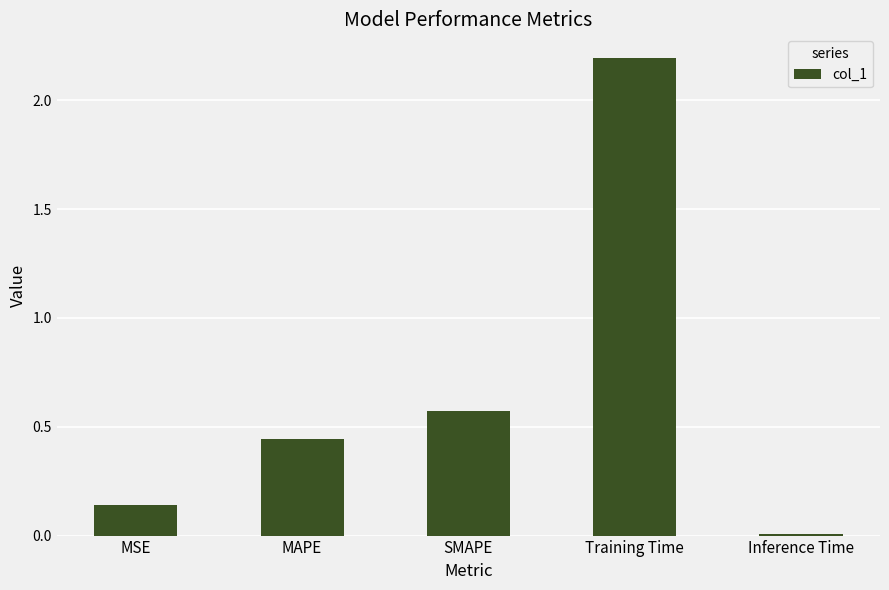

True or false: the data shows 0.6 at Training Time.

False